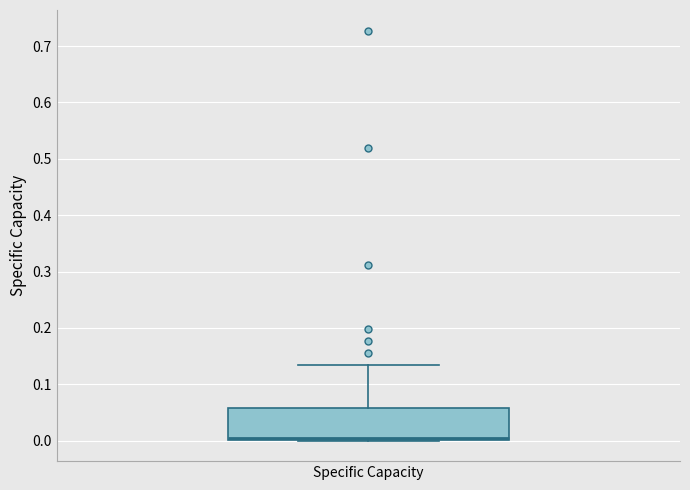

Transcribe this box plot: give where the median line is, the range the box spans, and where the two whiskers end, as read against the y-axis. The values are not printed on the chart, so give them approximately, as read against the axis.

median 0.00 (just above the box's lower edge), box 0.00 to 0.06, whiskers 0.00 to 0.14